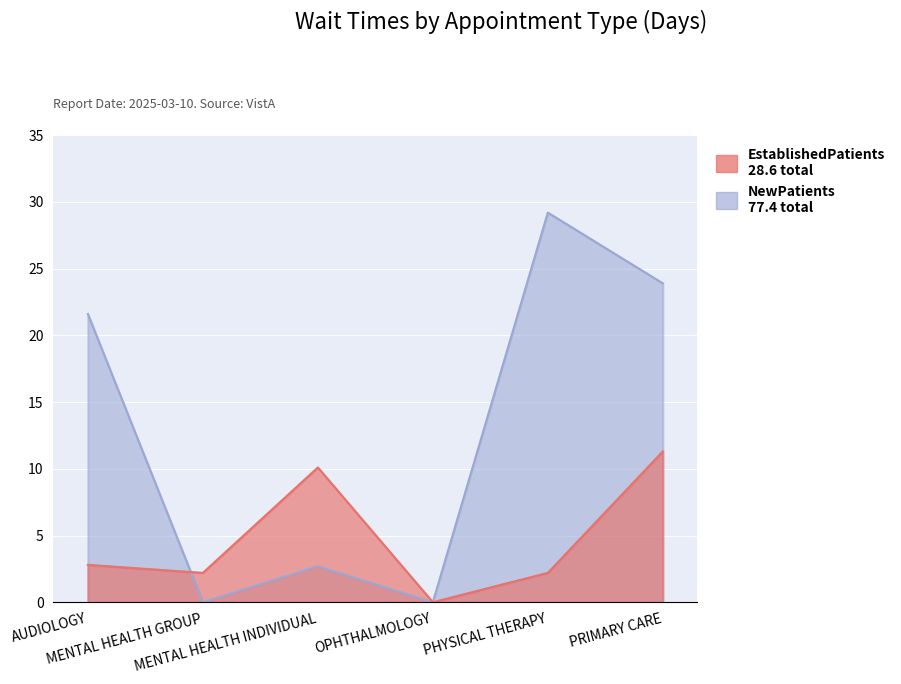

What is the spread (max minus min) of values at AUDIOLOGY?

18.8